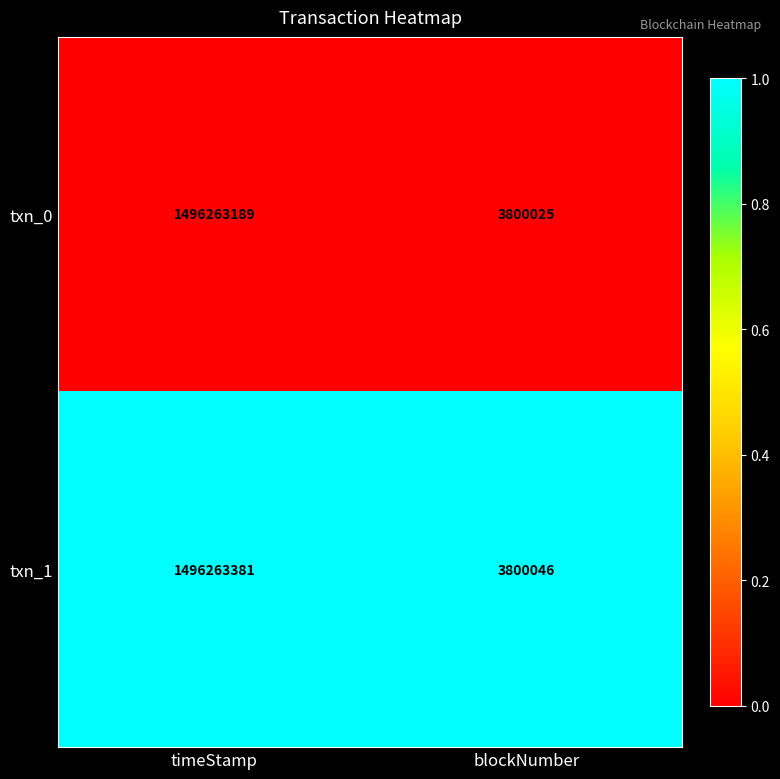

Rank the series by their maximum value, from lowest to highest.

txn_0, txn_1